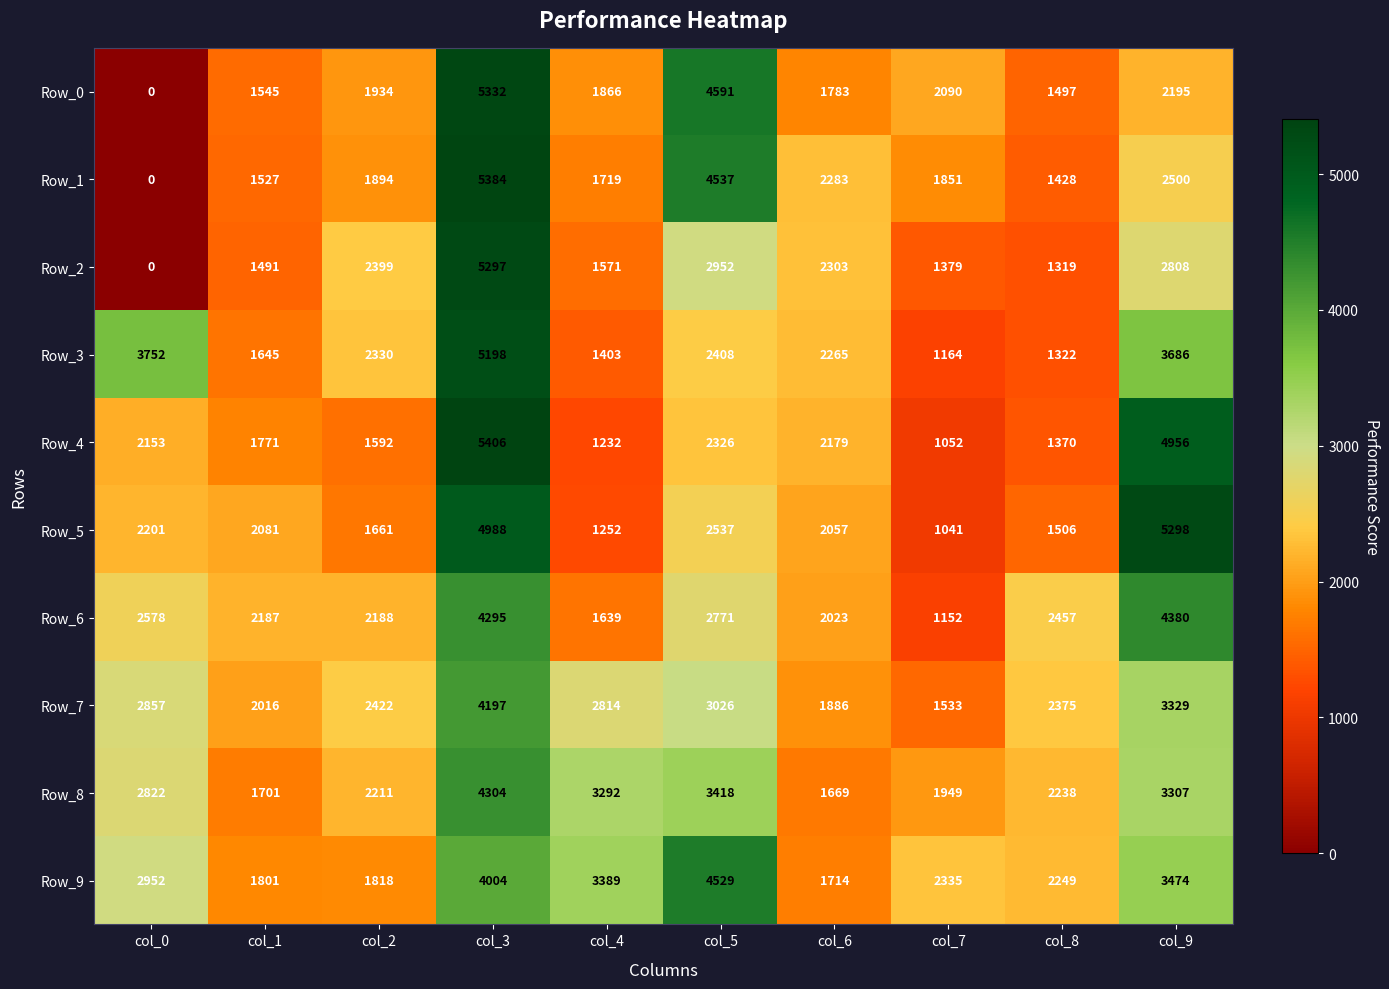

The Row_2 series shows 1515 at col_2. True or false?

False